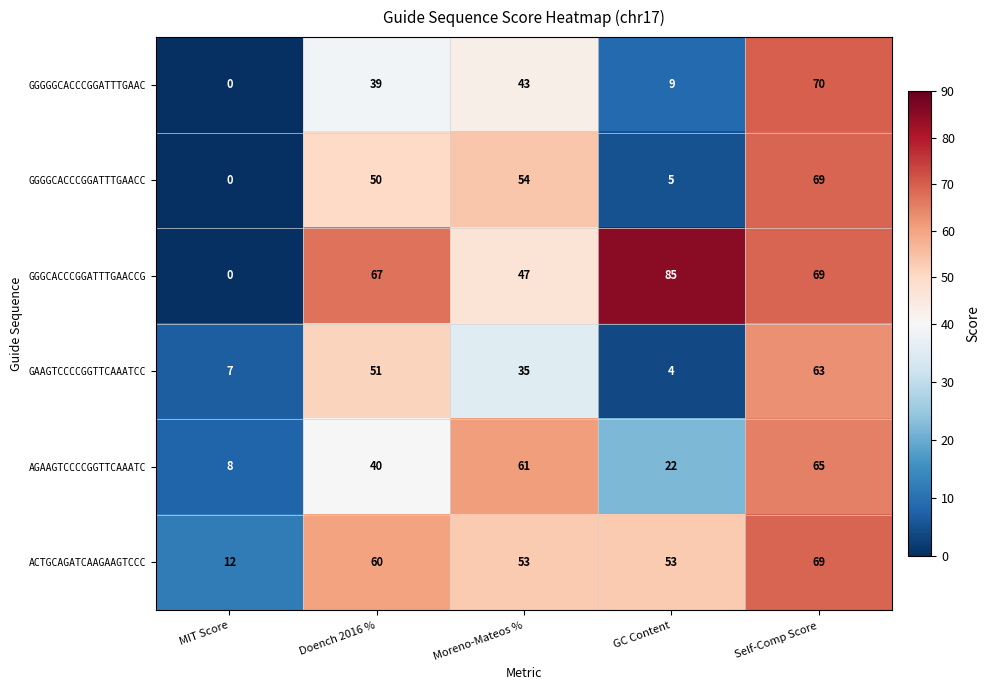

At which category does the chart reach its peak across all series?

GC Content